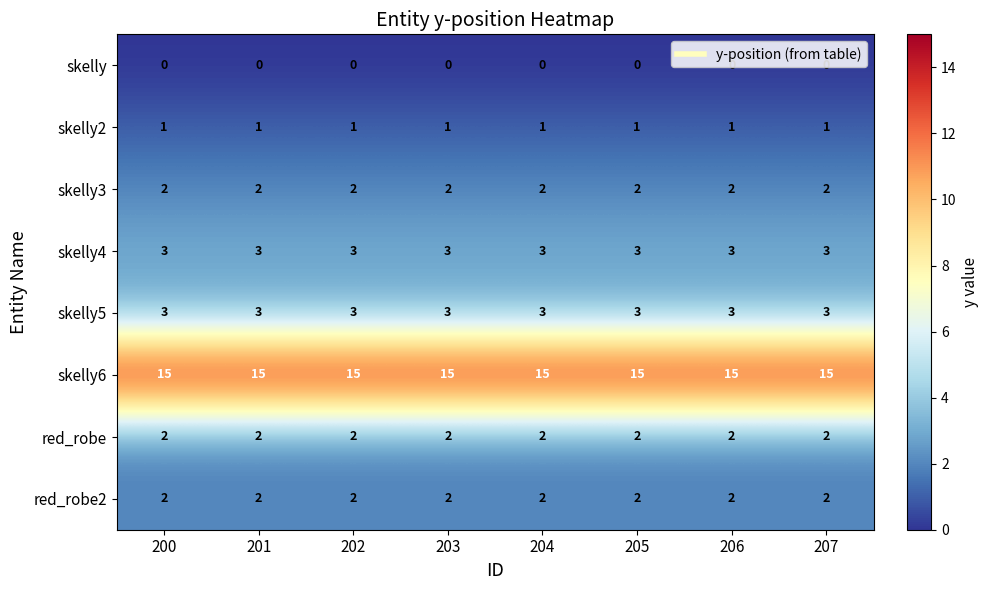

At how many categories does at least one series exceed 7?

8